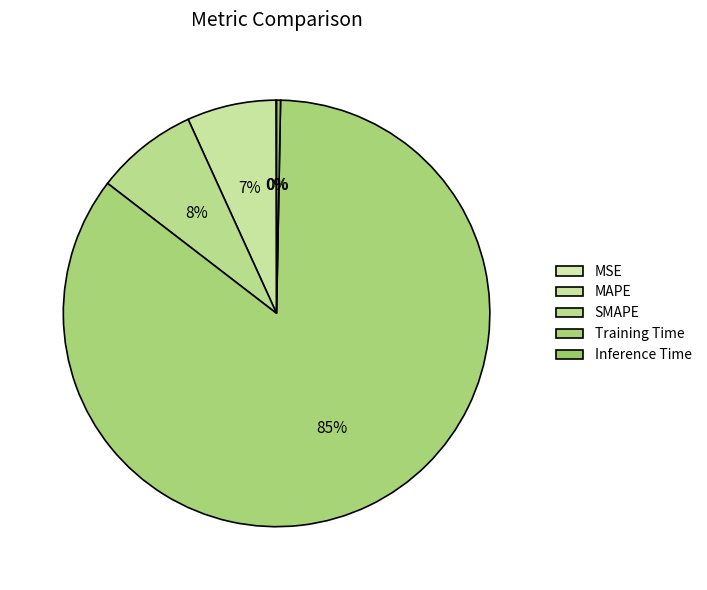

What is the change in value from MSE to Training Time?

+3.2